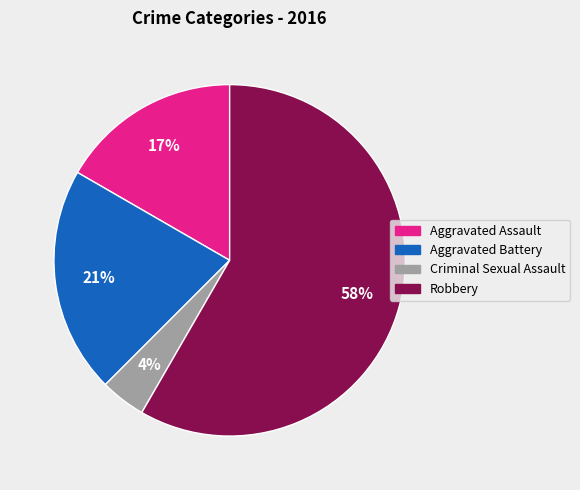

Is the sum of Aggravated Assault and Robbery greater than half?

Yes